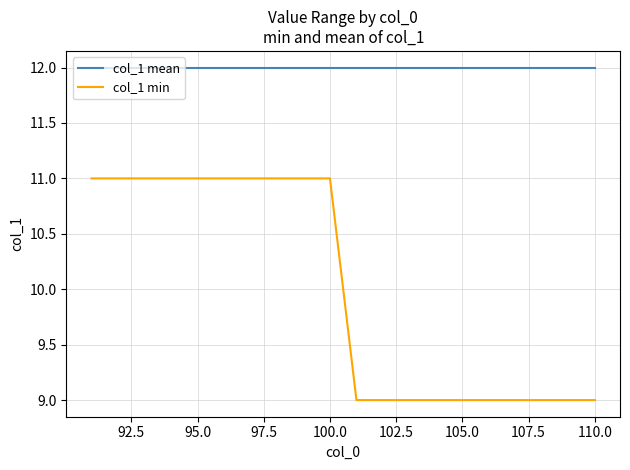

Which series has the largest total across all categories?

col_1 mean